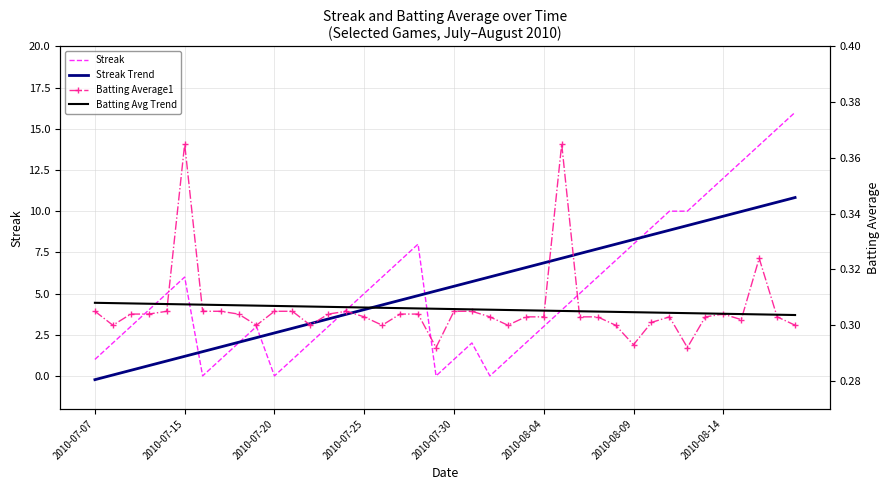

At which category is the sum across all series the highest?

39